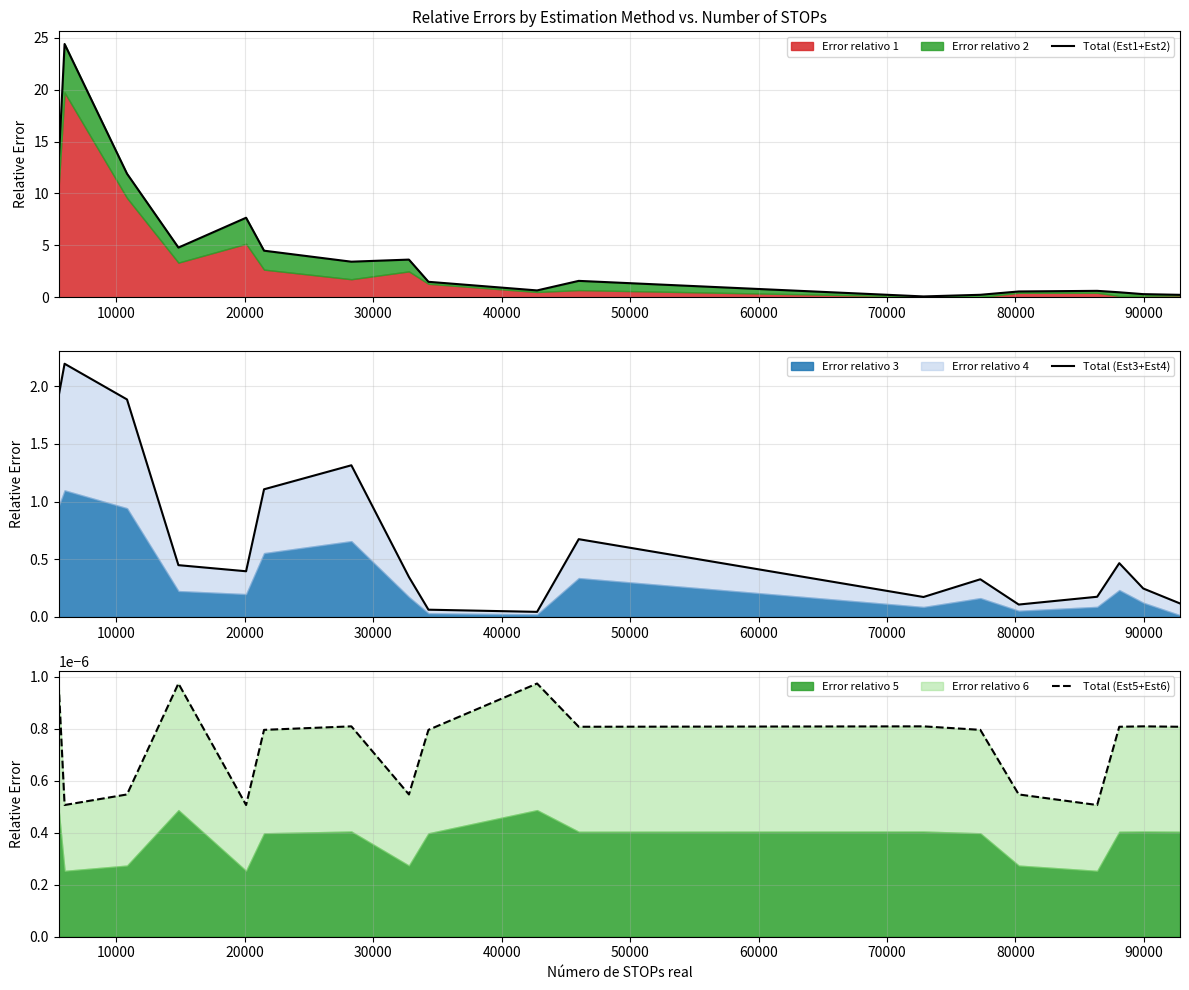

The Total (Est5+Est6) series shows 0.0 at 40000. True or false?

True